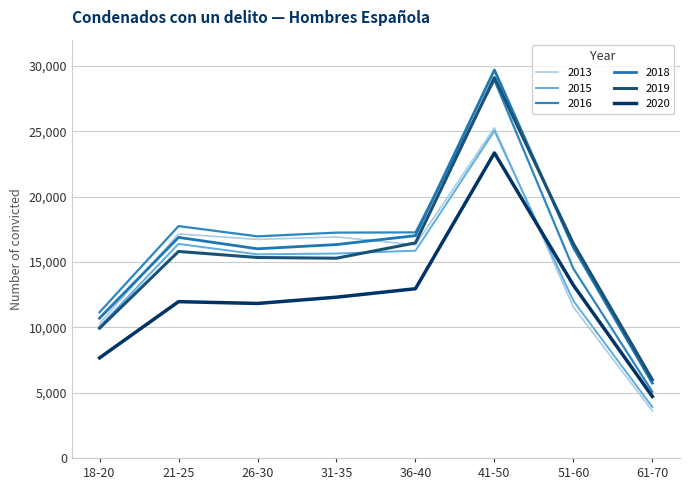

What is the difference between the highest and lowest values at 31-35?

4940